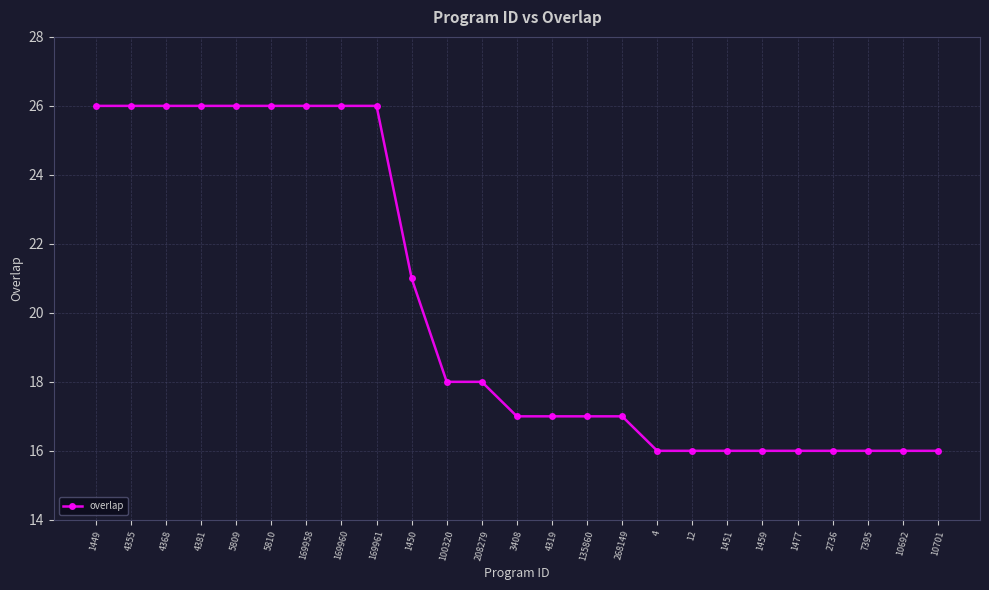

How many categories are shown in the chart?

25